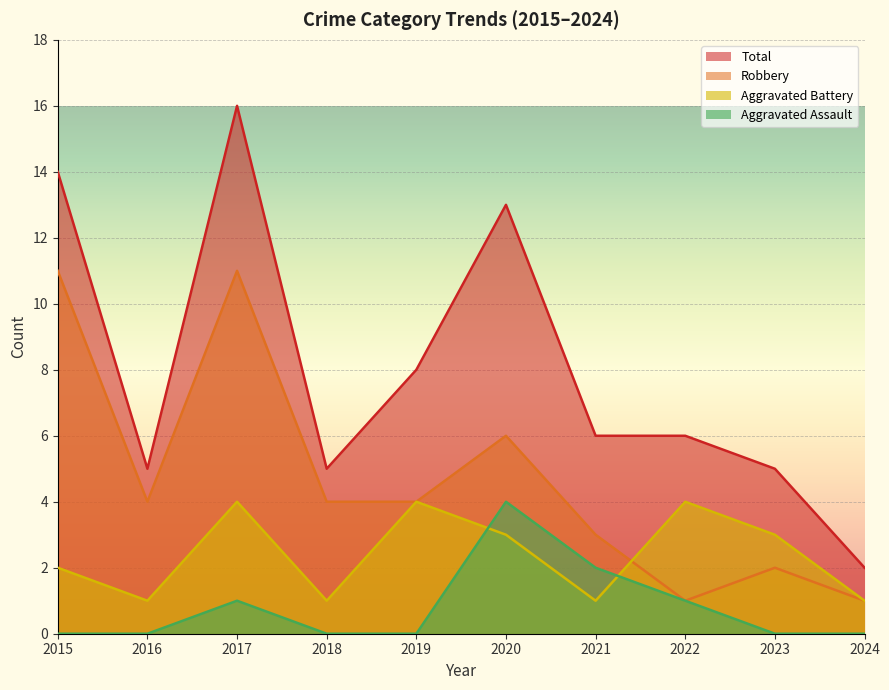

Which has a higher value, 2022 or 2016?

2022